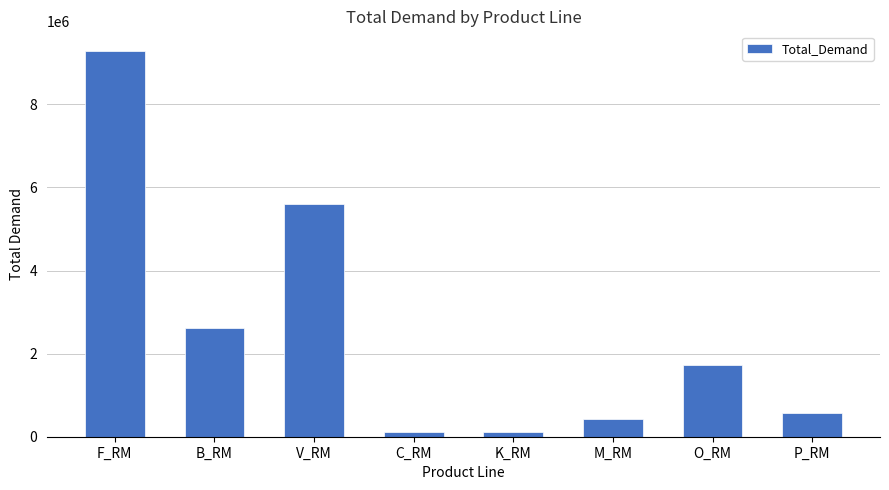

Where is the data nearest to the value 4700255?

V_RM